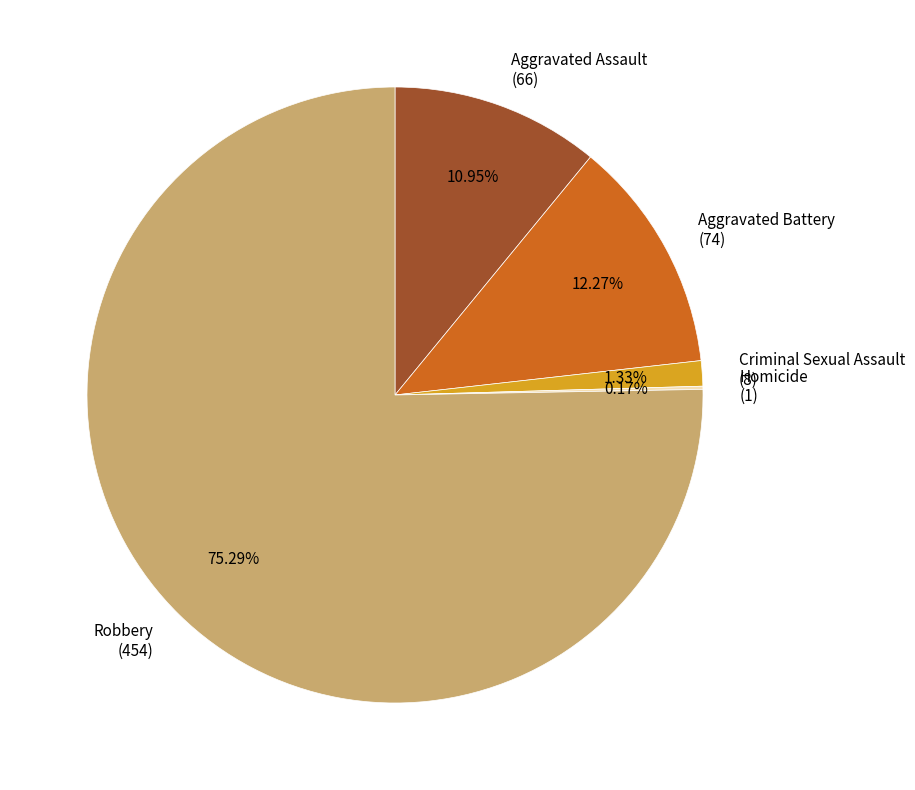

Does Robbery (454) account for over 50% of the chart?

Yes